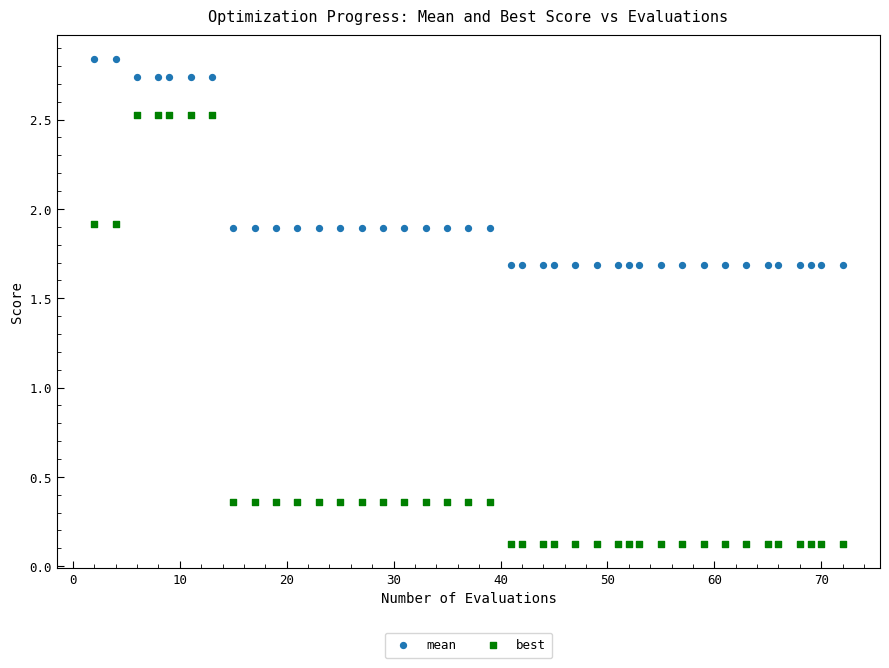

What is the X range (max minus min) for the scatter plot?

70.0